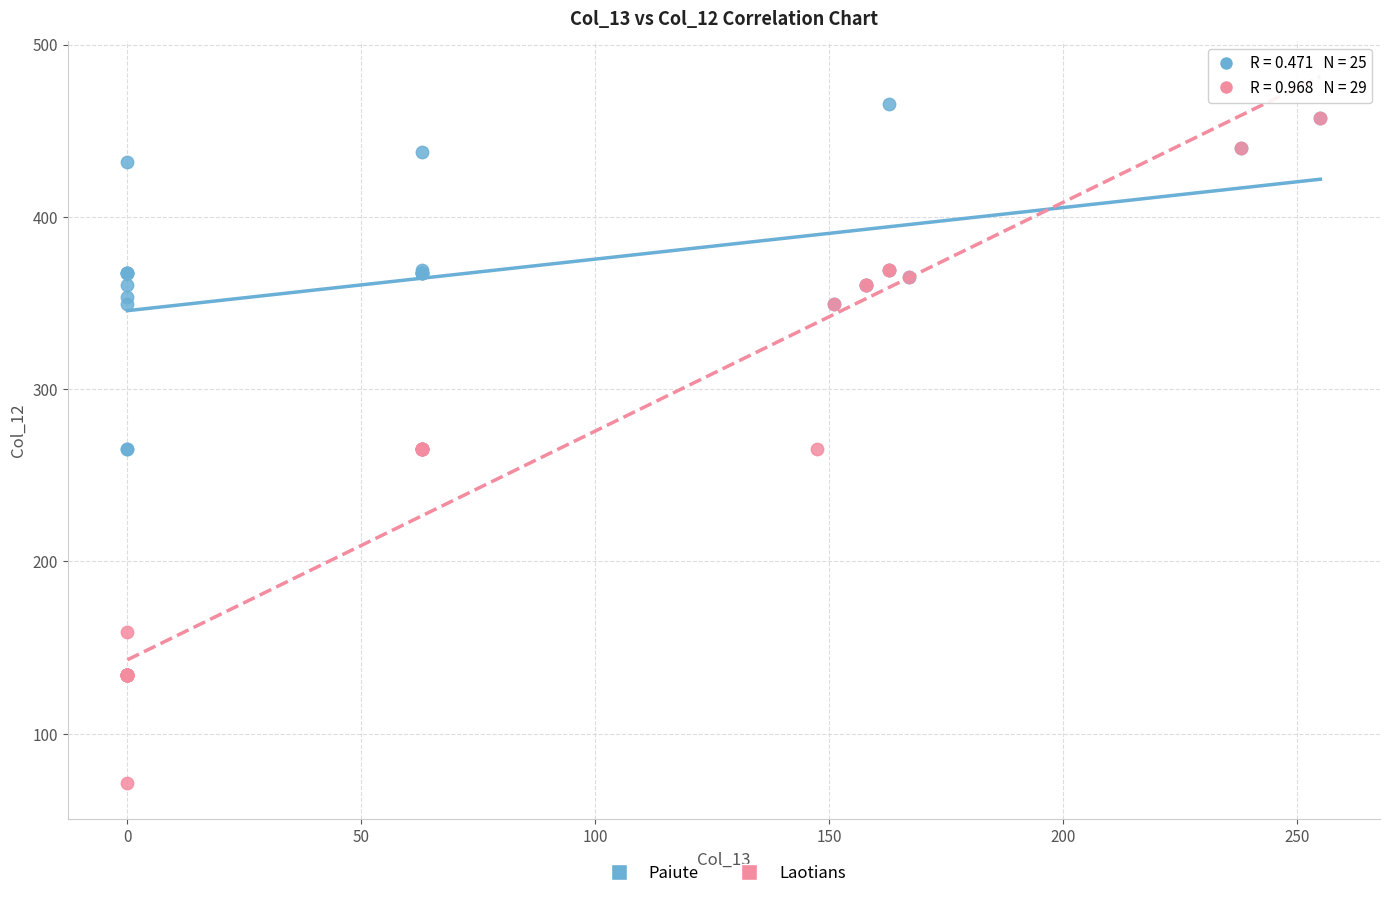

Which series has the largest Y range (max minus min)?

Laotians